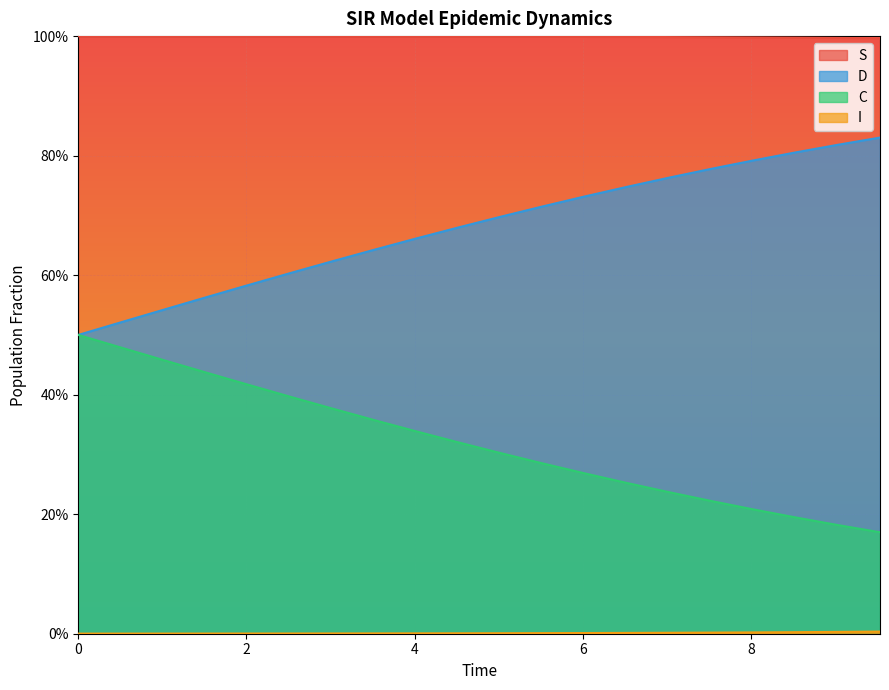

How many lines are shown in the chart?

4